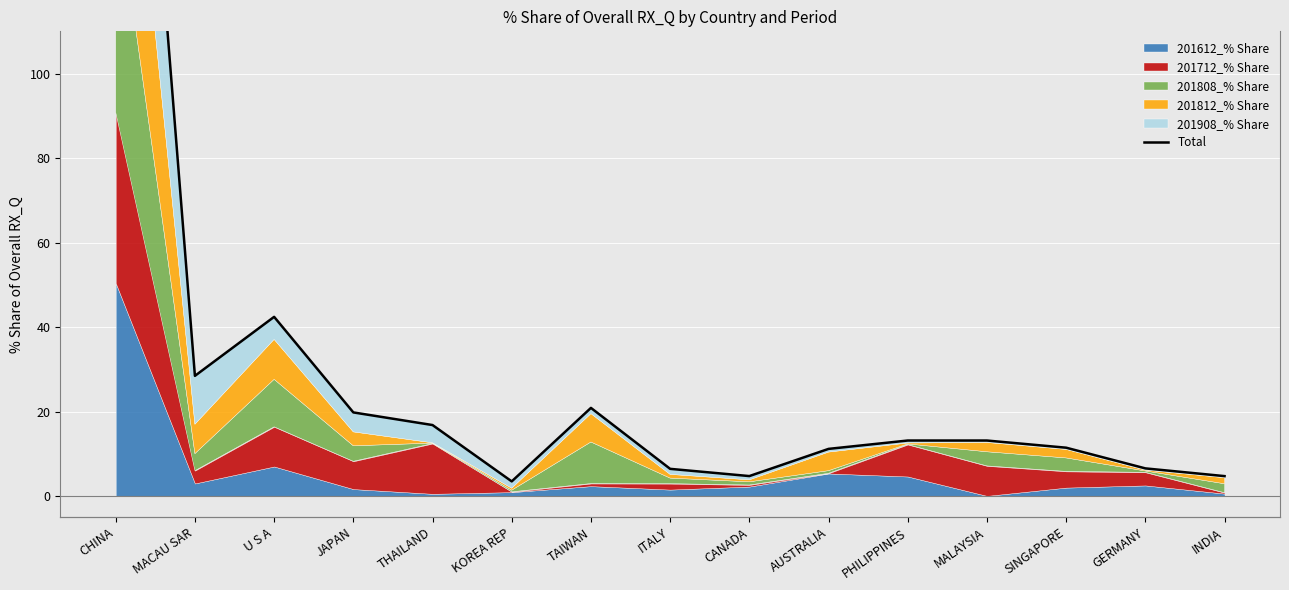

The value at INDIA is 1.2. True or false?

False